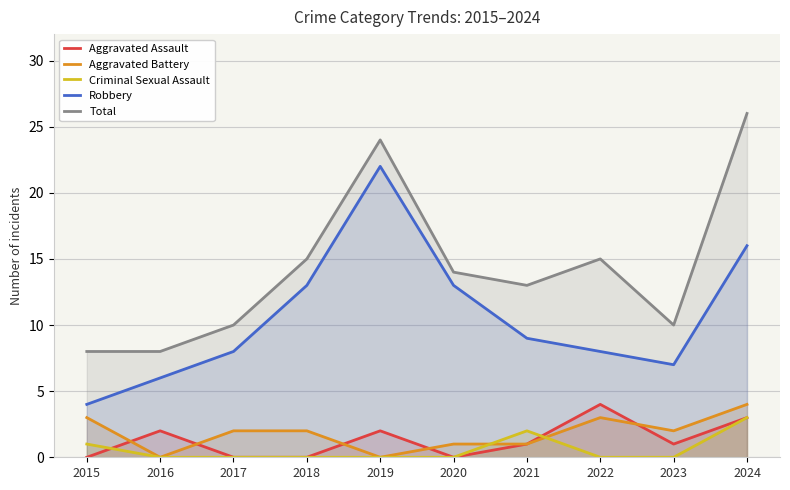

What is the greatest value displayed?

26